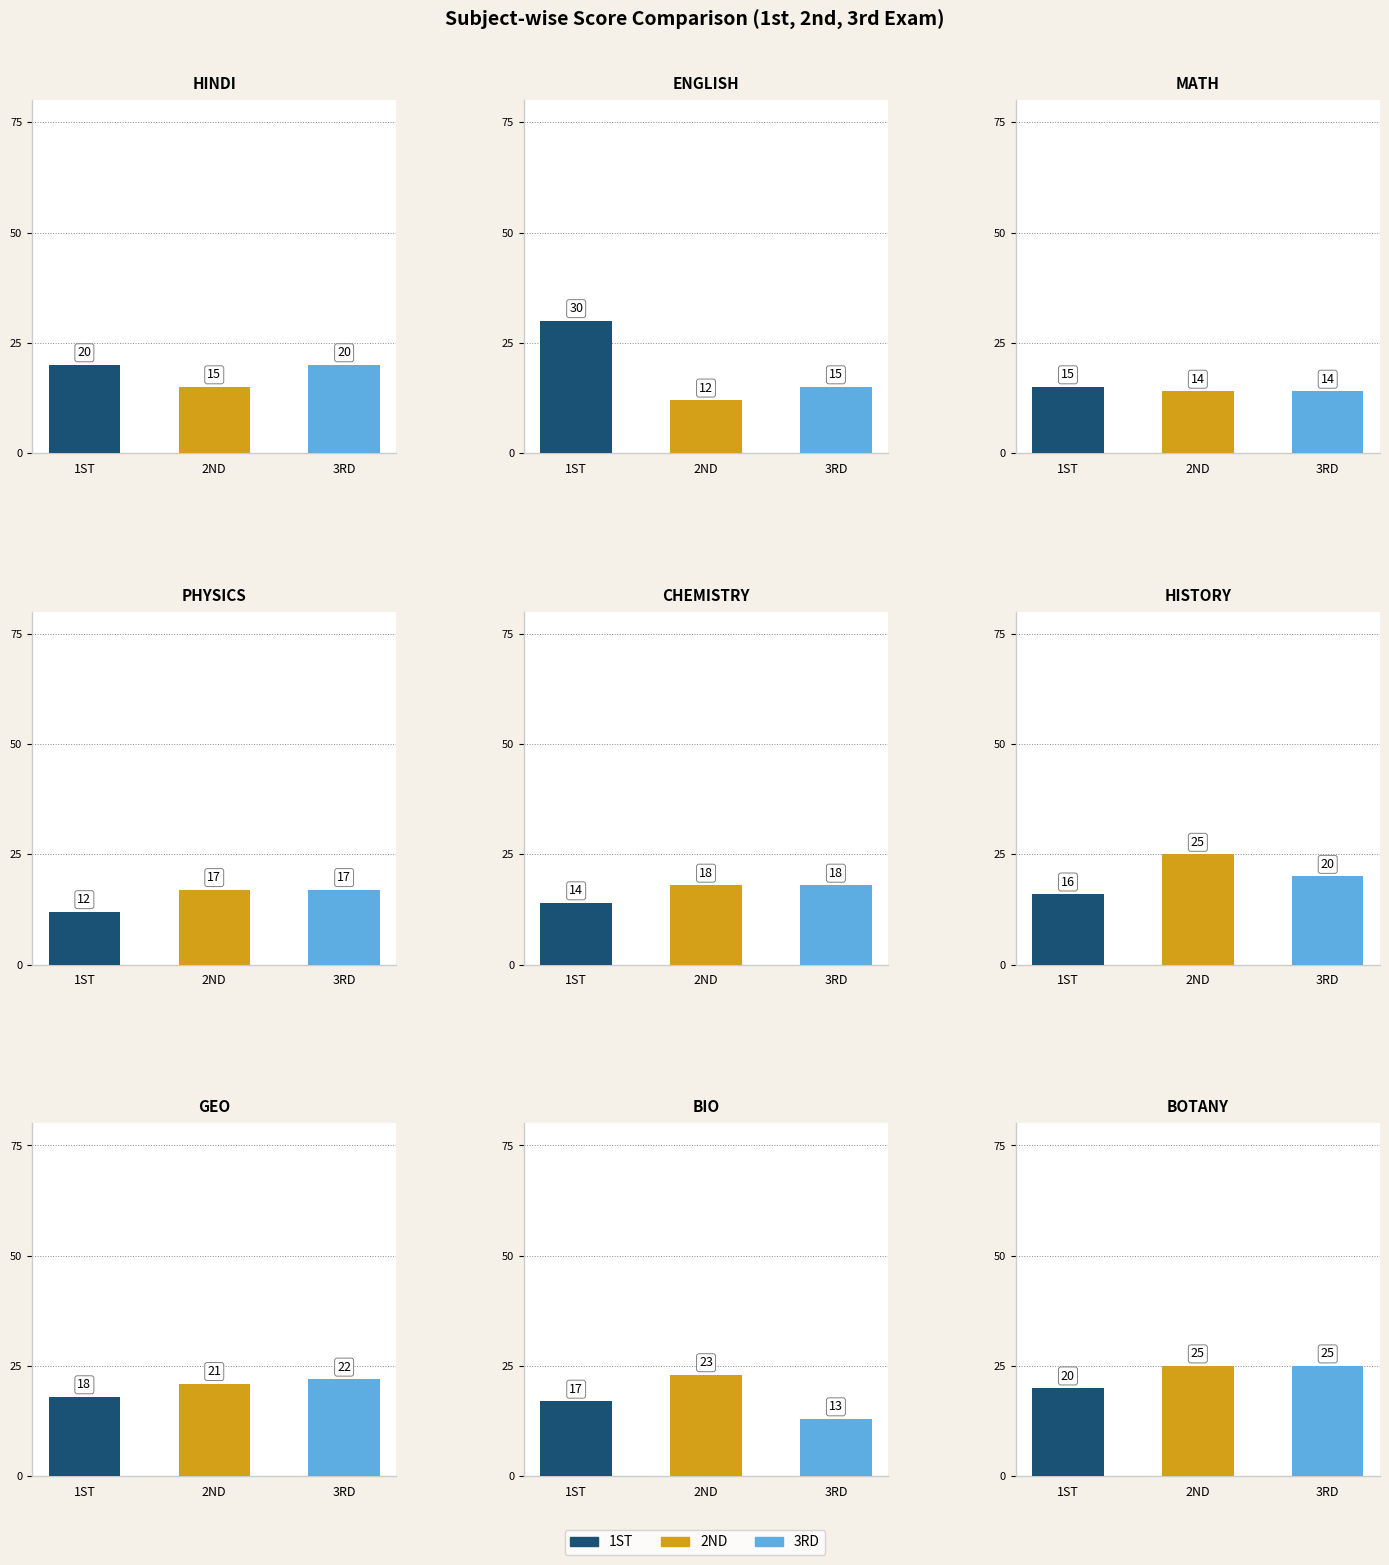

How many data points in AVERAGE are above 18?

5